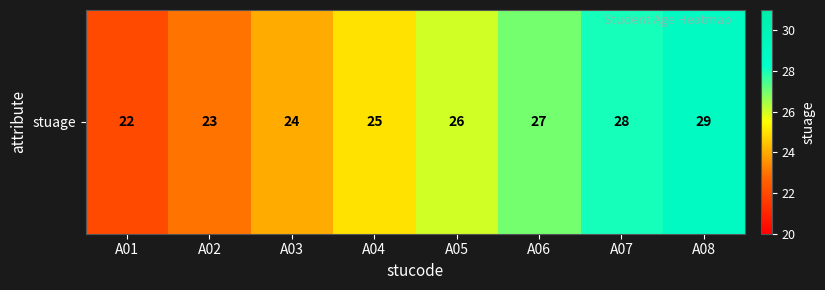

What is the sum of the values at A04 and A03?

49